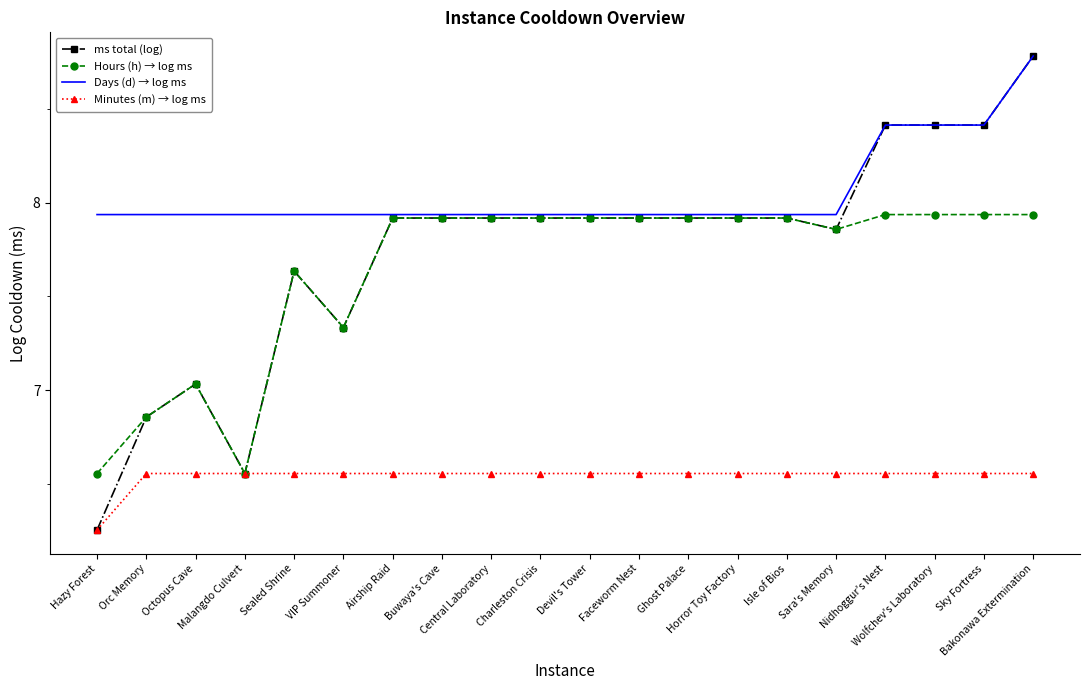

Which series has the largest total across all categories?

Days (d) → log ms